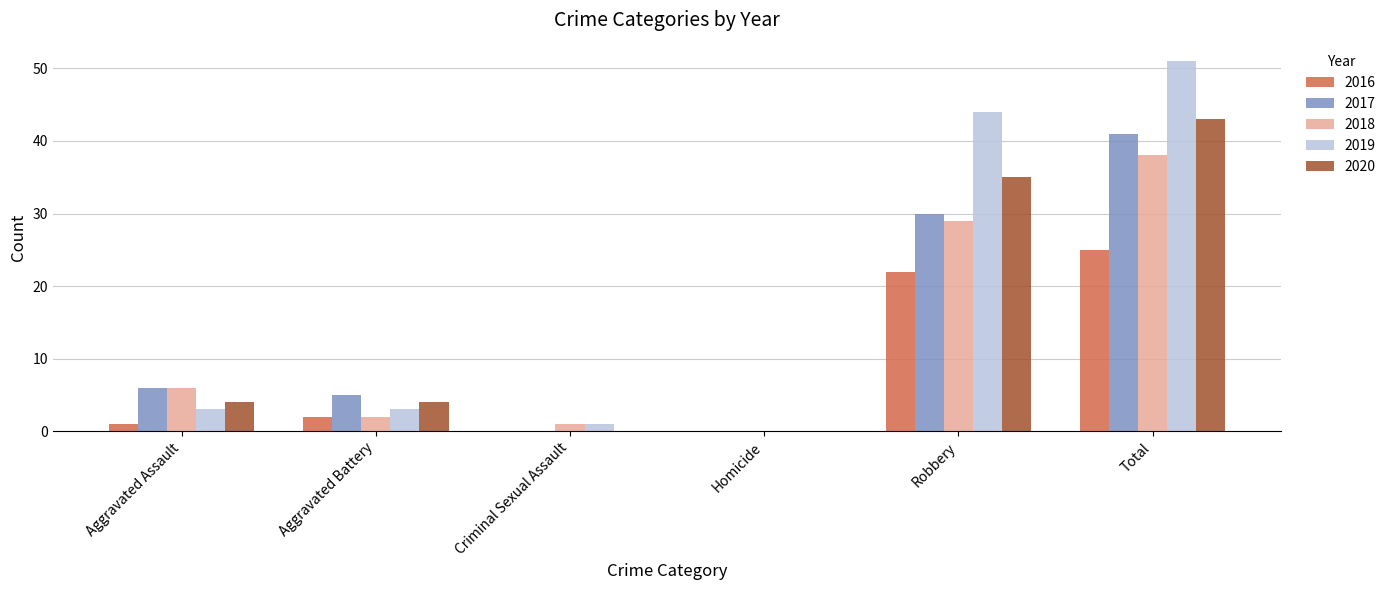

What is the spread (max minus min) of values at Total?

26